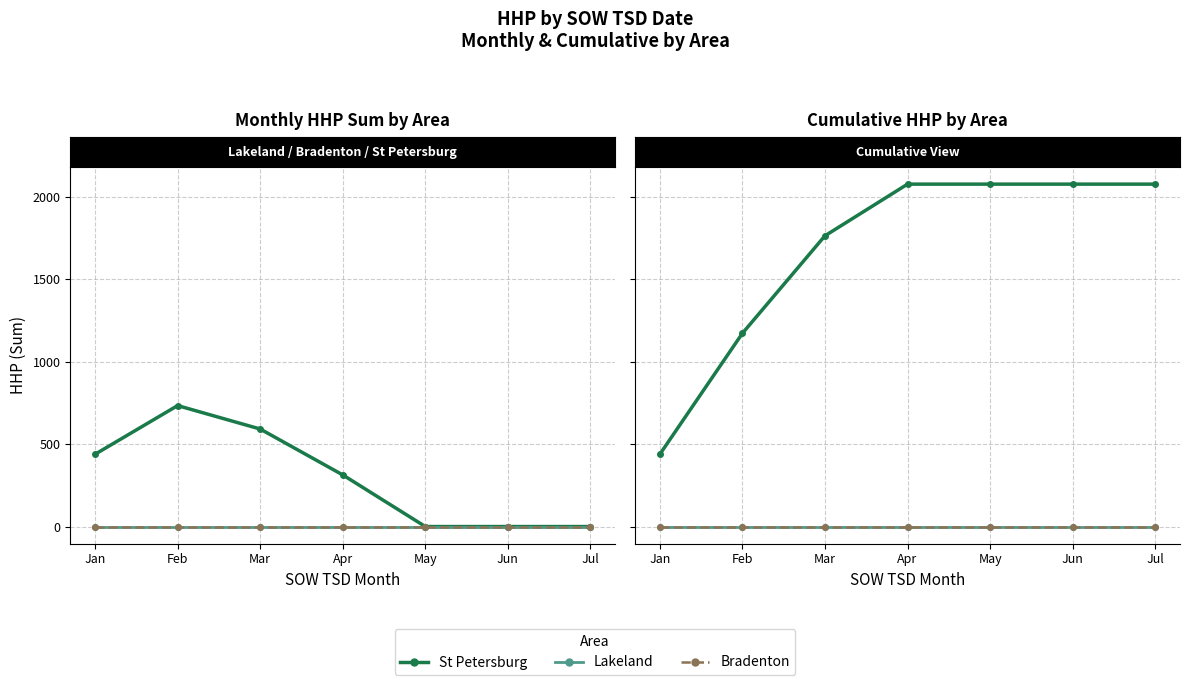

True or false: Bradenton and Lakeland intersect in this chart.

False